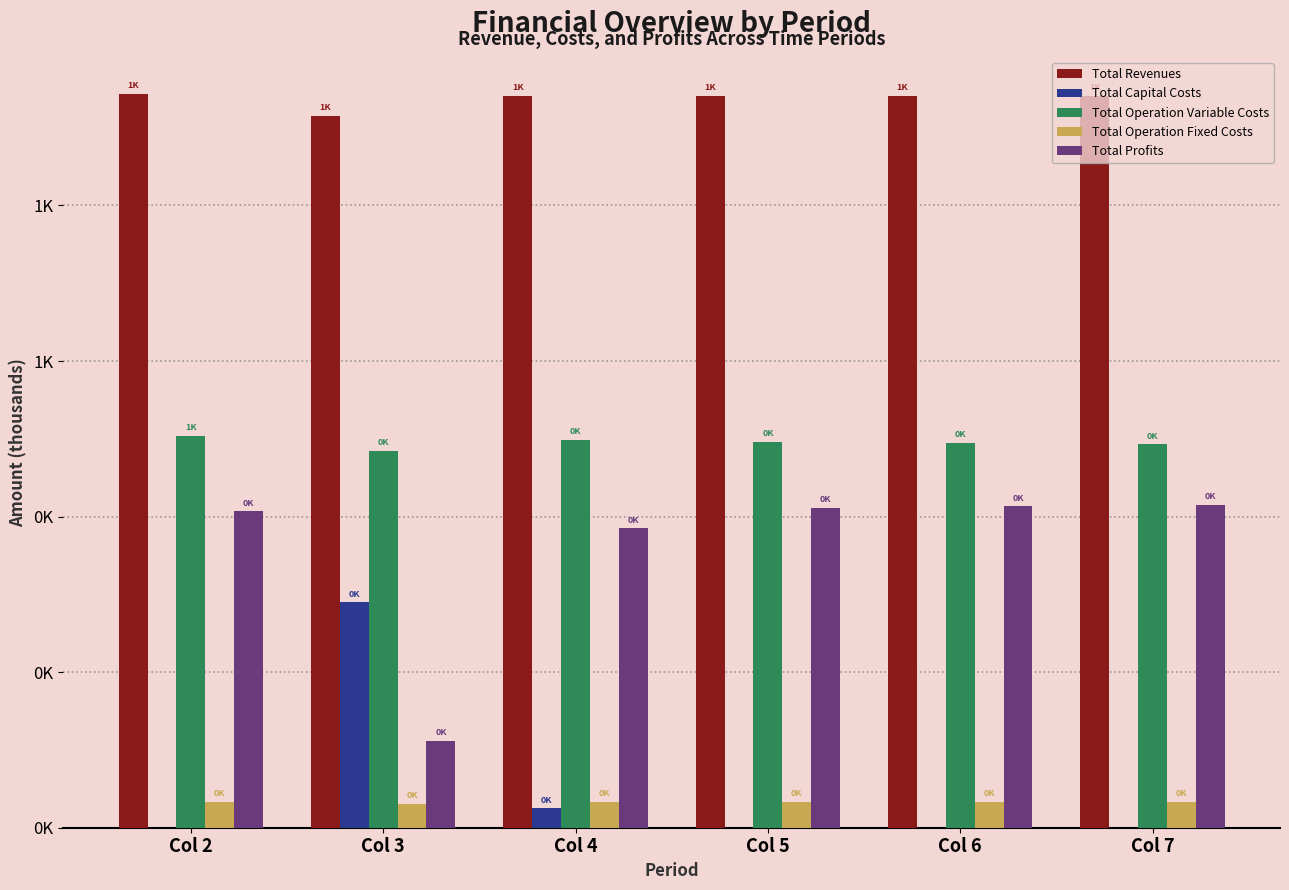

Does the chart contain stacked bars?

No